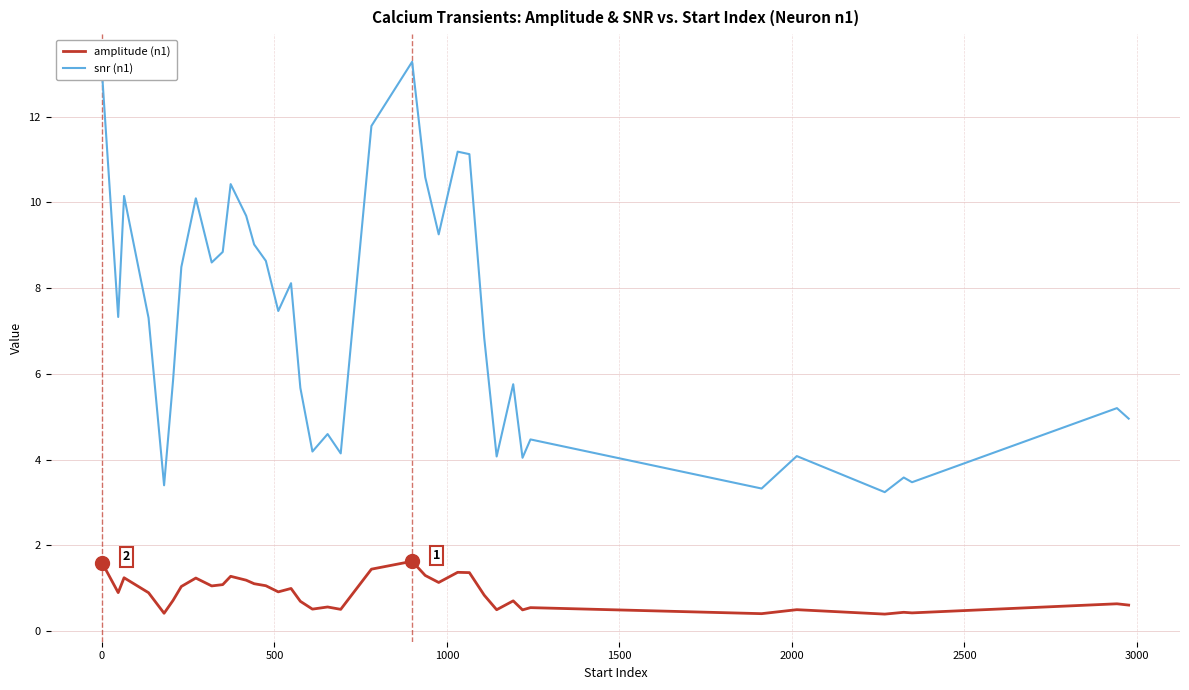

What is the difference between the maximum and minimum values in the amplitude (n1) series?

1.2